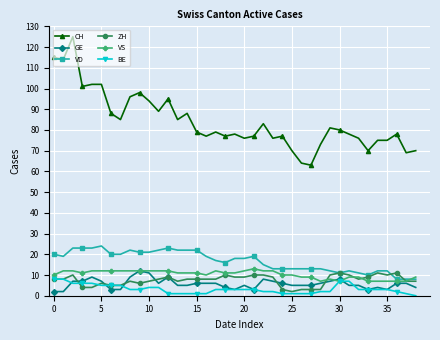

Does the chart have visible grid lines?

Yes